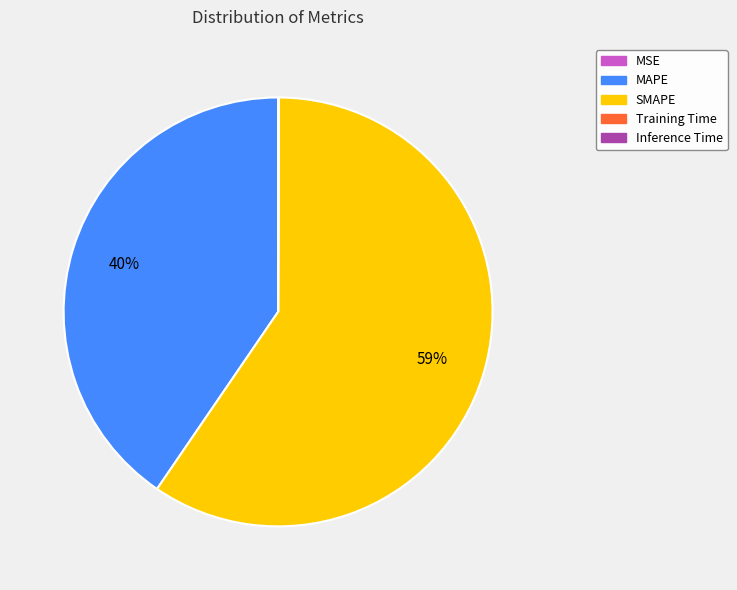

What percentage is the MAPE slice, to the nearest percent?

40%